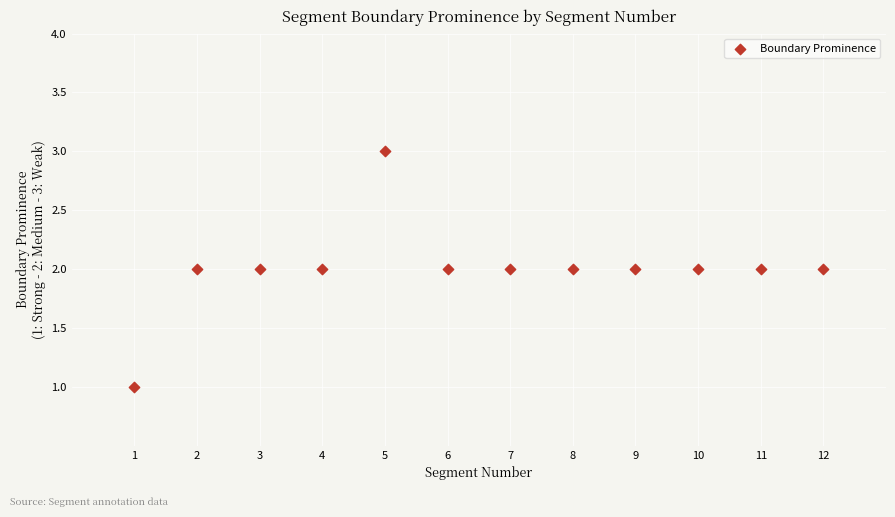

What is the range of X values (max minus min)?

11